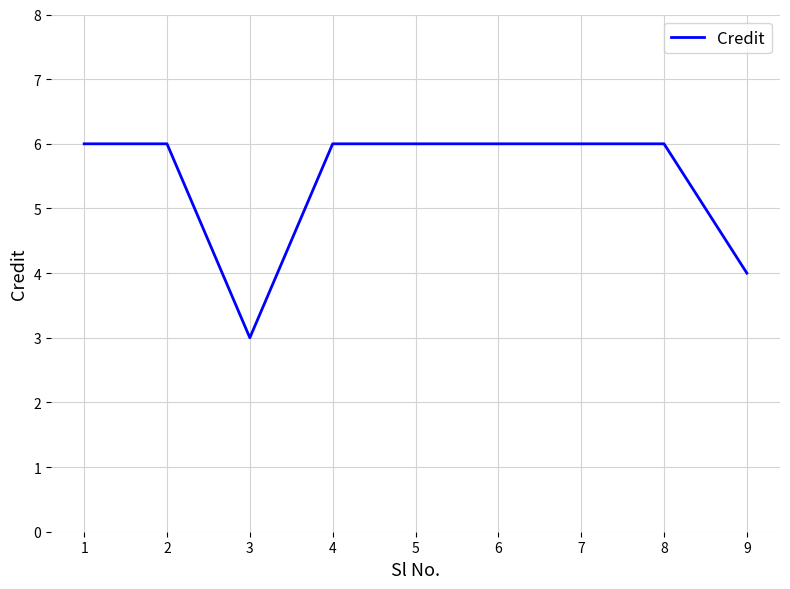

The value at 4 is 2. True or false?

False